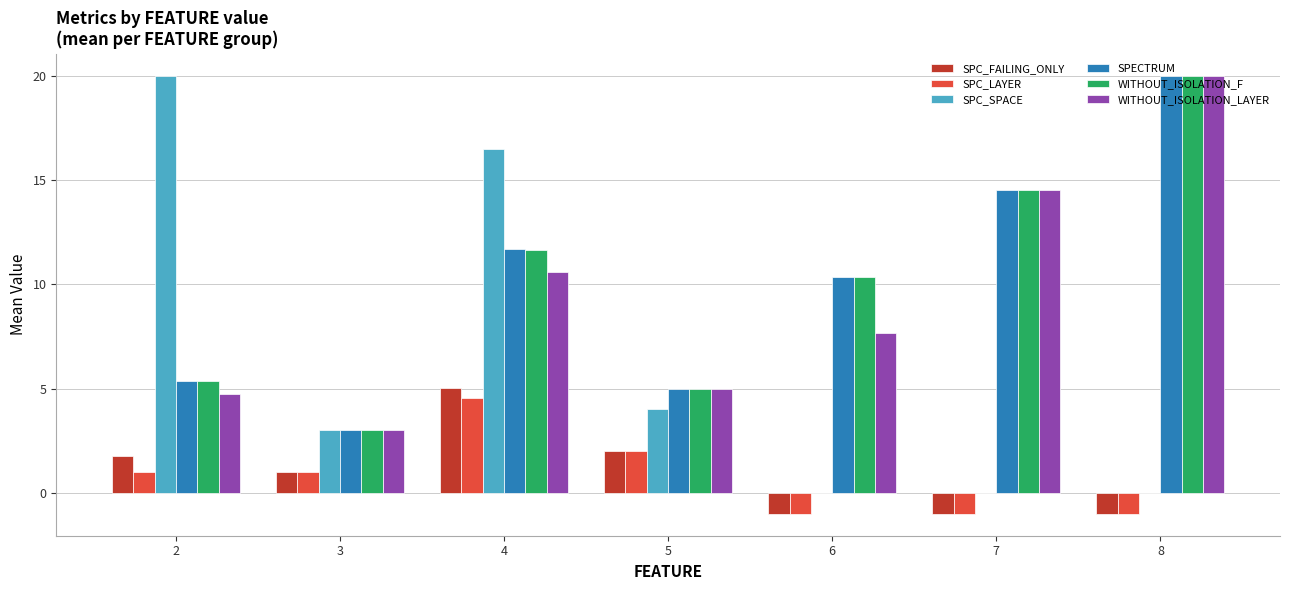

The value of WITHOUT_ISOLATION_LAYER at 7 is 14.5. True or false?

True